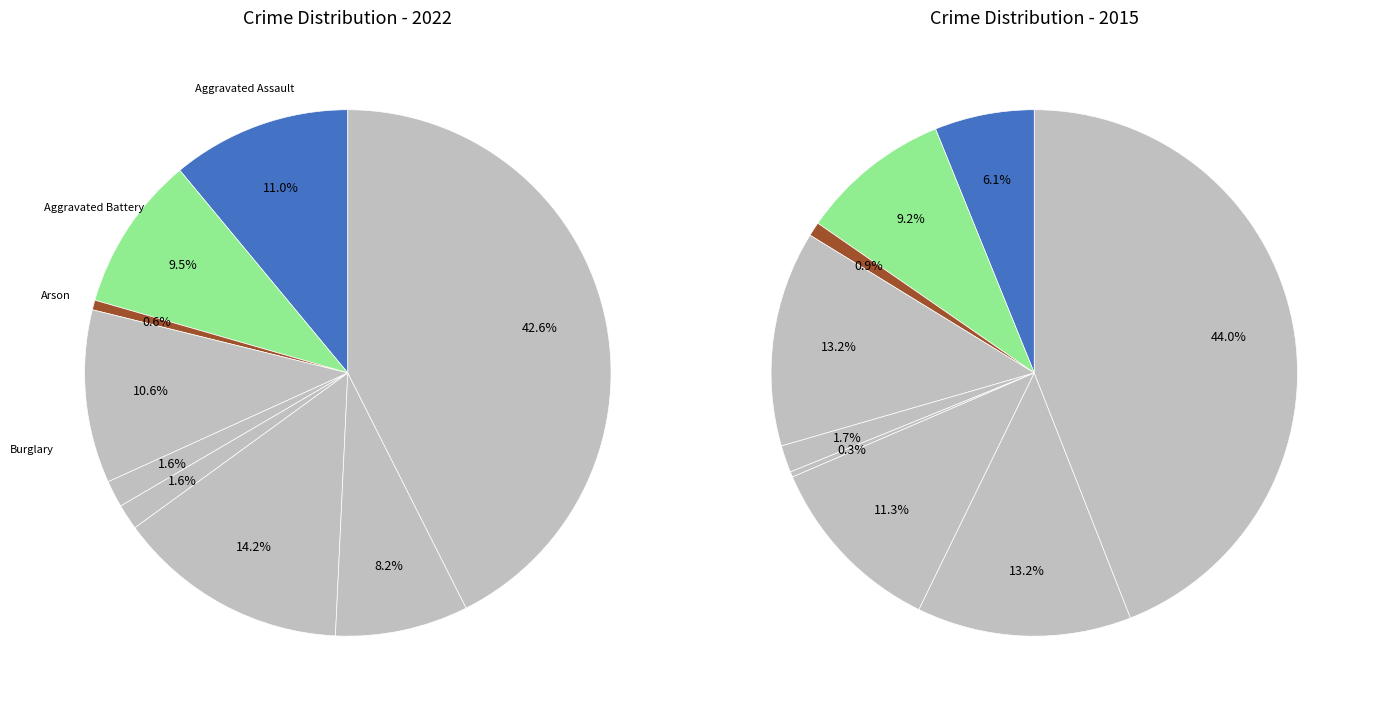

How many slices are in this pie chart?

9